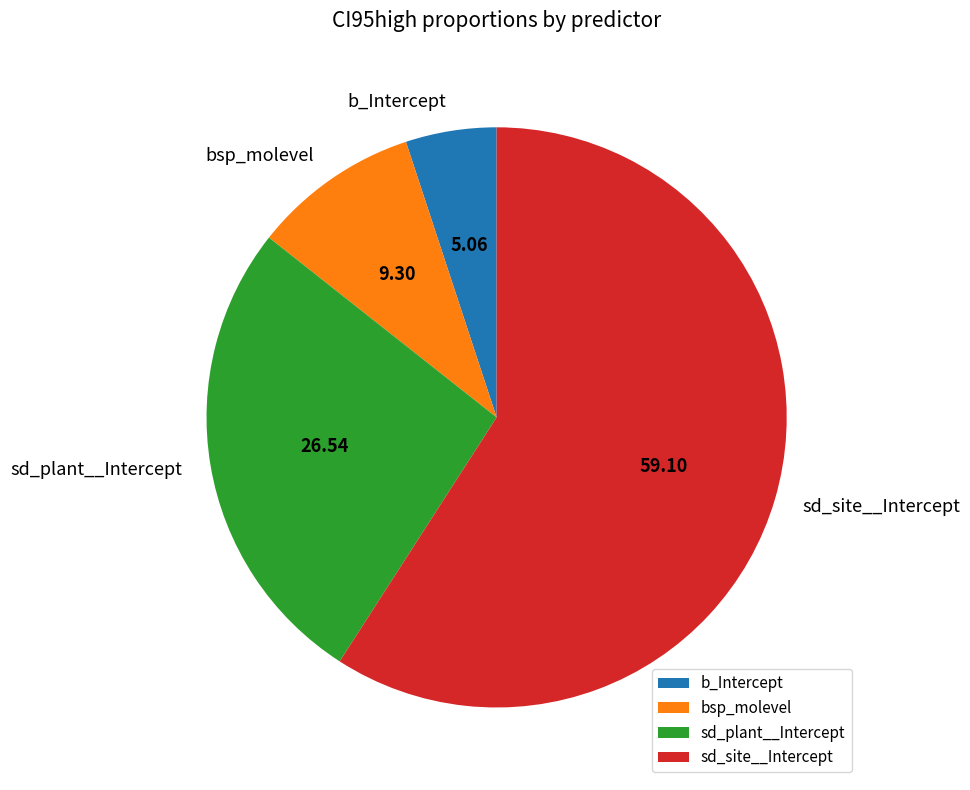

Which has a higher value, bsp_molevel or sd_plant__Intercept?

sd_plant__Intercept